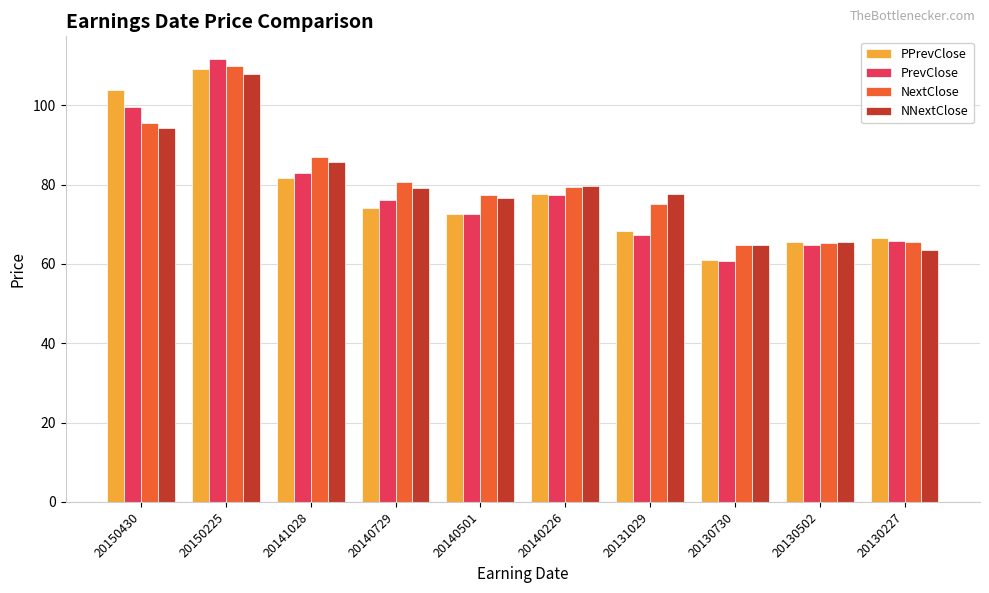

What is the average value of the PPrevClose series?

78.0